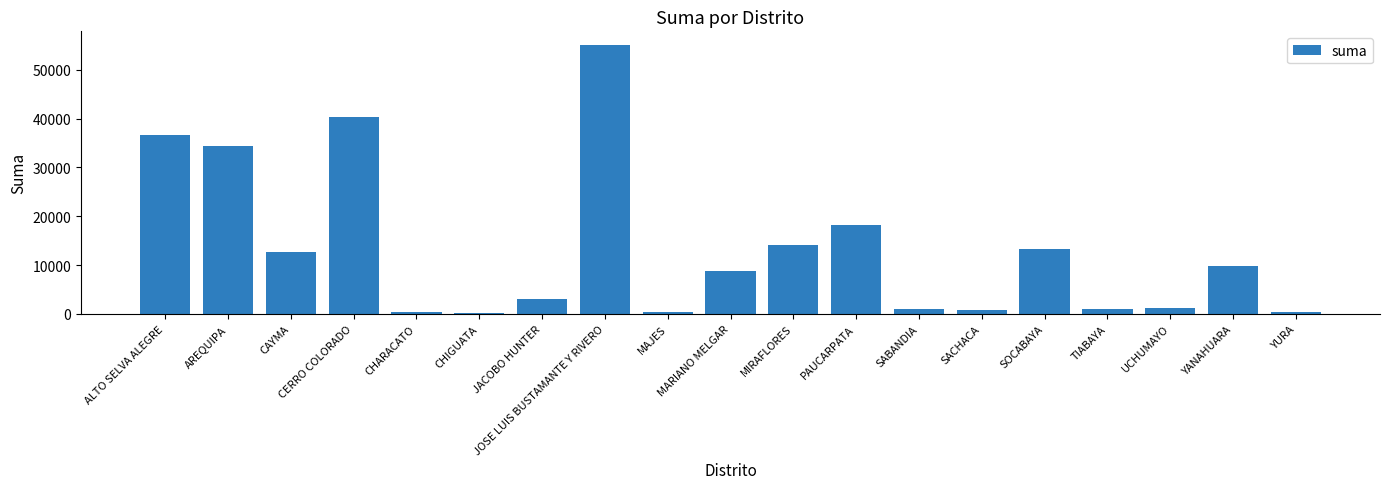

Where is the data nearest to the value 27604?

AREQUIPA